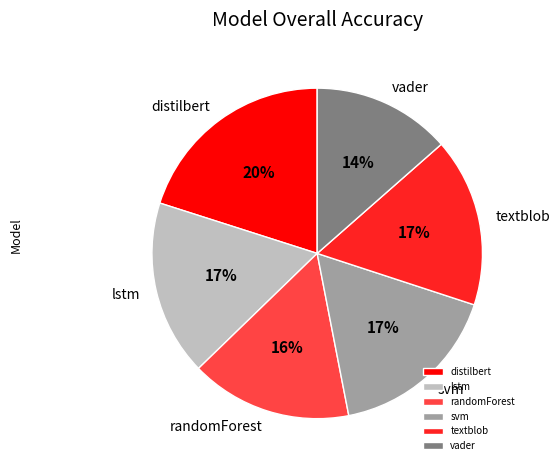

Combined, do textblob and randomForest account for over 50%?

No